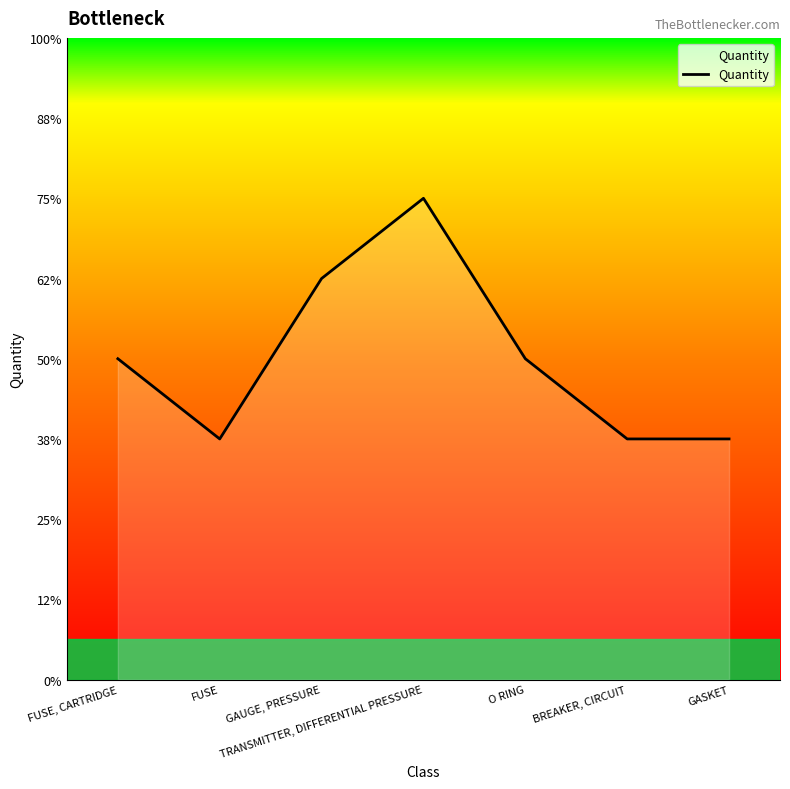

The value at FUSE, CARTRIDGE is 1. True or false?

False